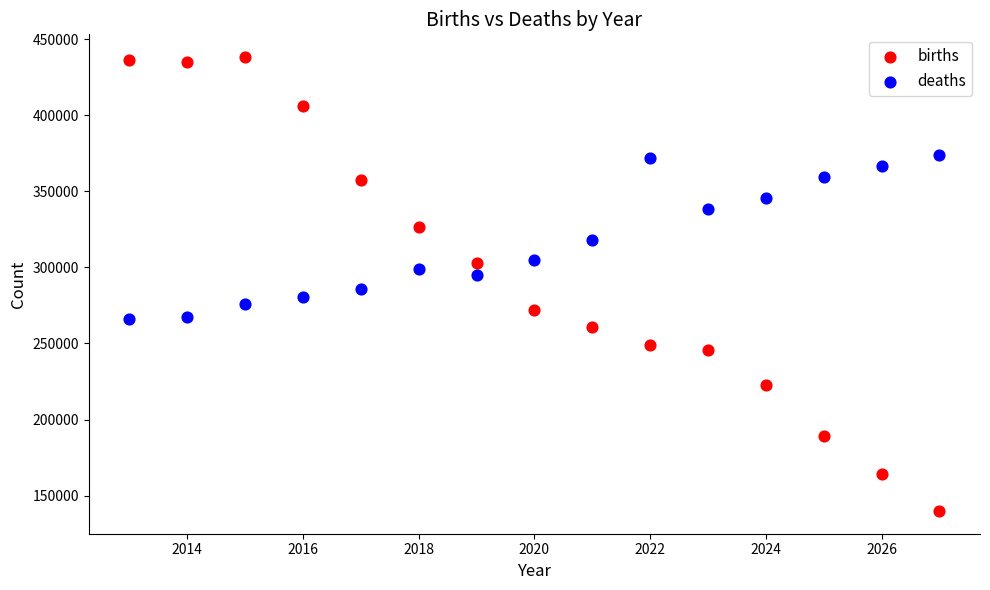

Across all data points, what is the range of Y values (max minus min)?

298607